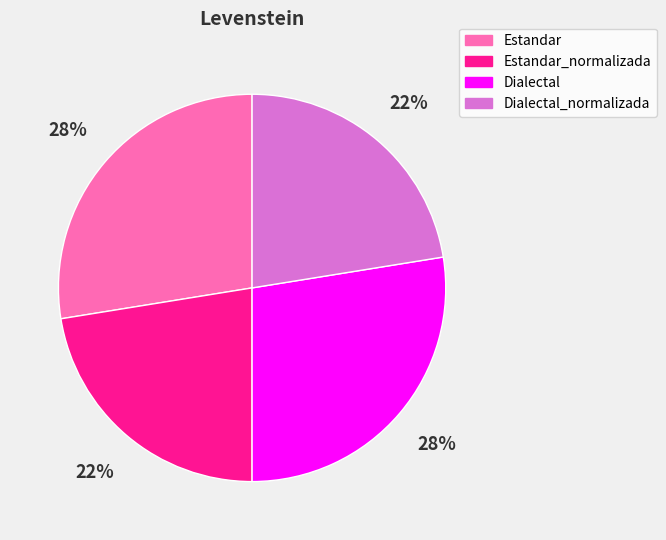

To the nearest percent, what portion does Dialectal_normalizada represent?

22%